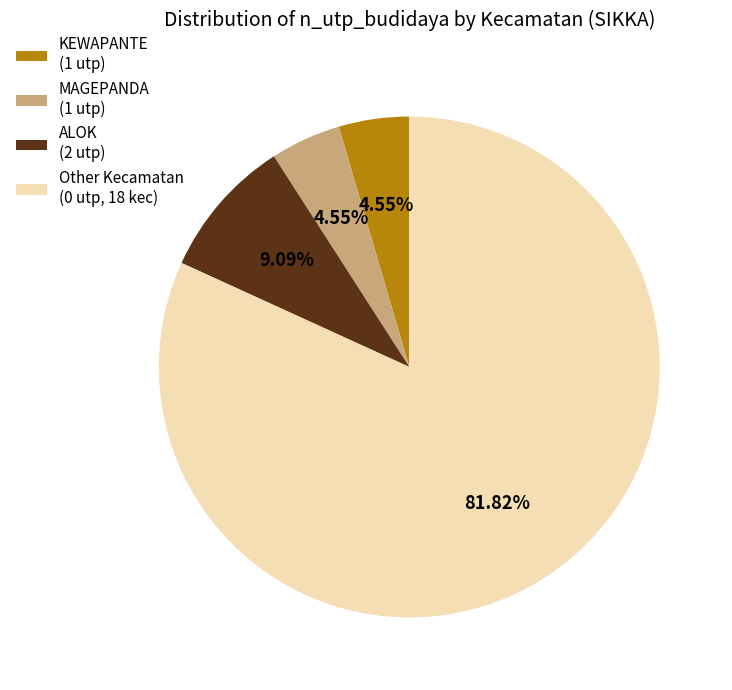

Which has a higher value, Other Kecamatan (0 utp, 18 kec) or ALOK (2 utp)?

Other Kecamatan (0 utp, 18 kec)